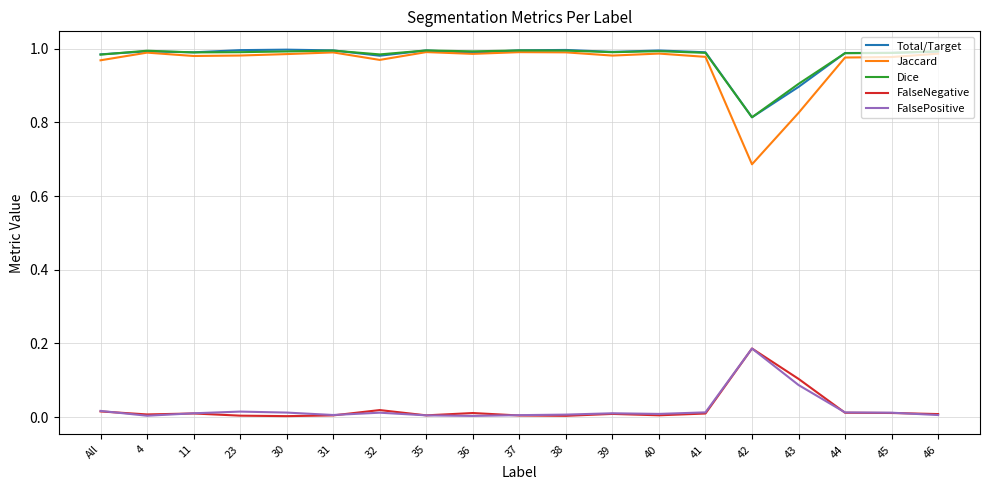

True or false: Total/Target has a value of 1.0 at All.

True